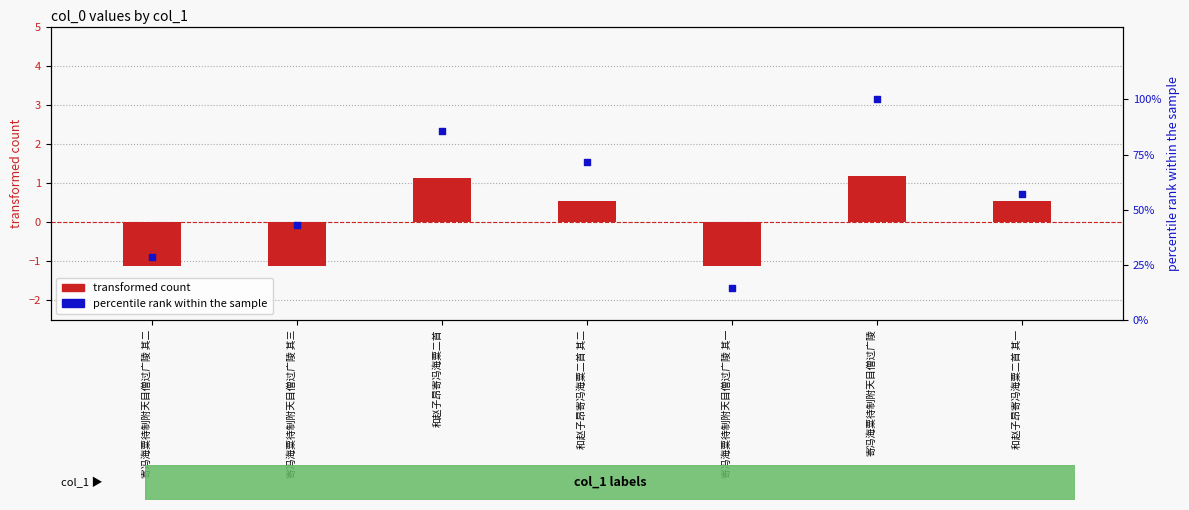

At how many categories does at least one series exceed 55?

4